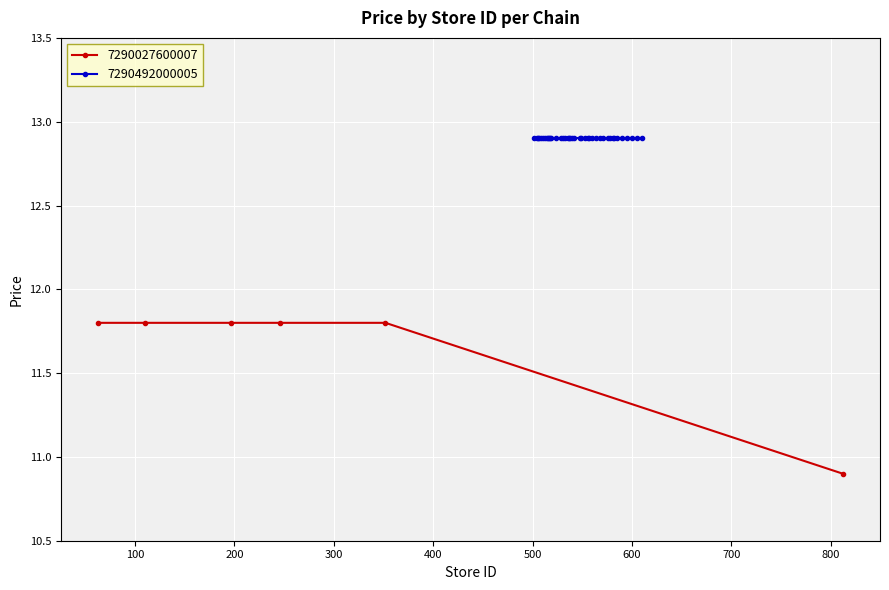

How many 7290027600007 values are between 11 and 12?

5